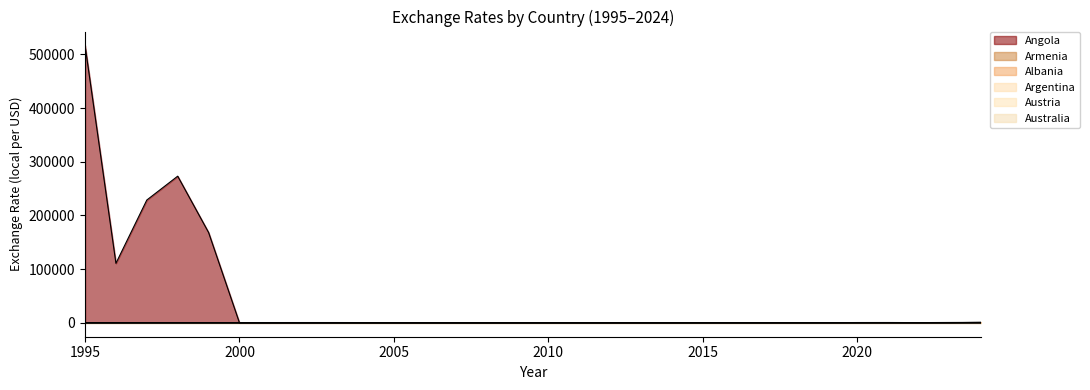

Where is the first local minimum for Austria?

2008